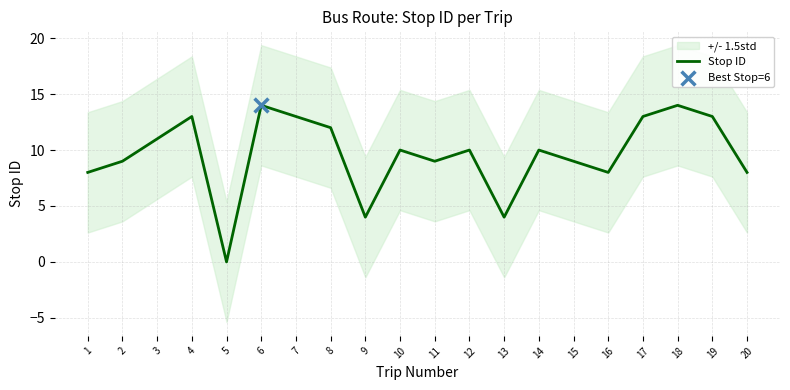

Between 2 and 12, which is larger?

12